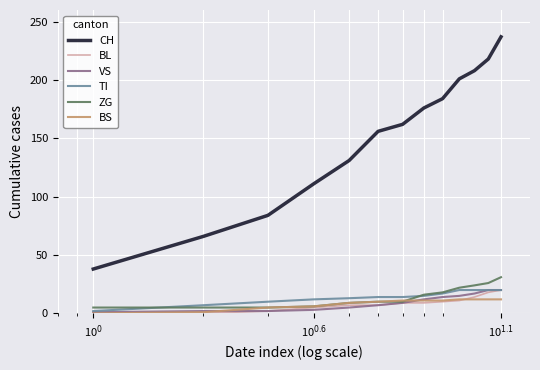

Which series has the widest spread of values?

CH